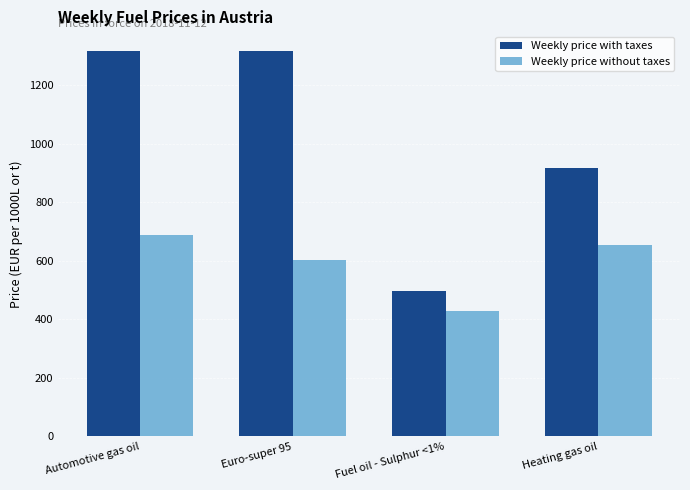

True or false: Weekly price without taxes has a value of 604.1 at Euro-super 95.

True